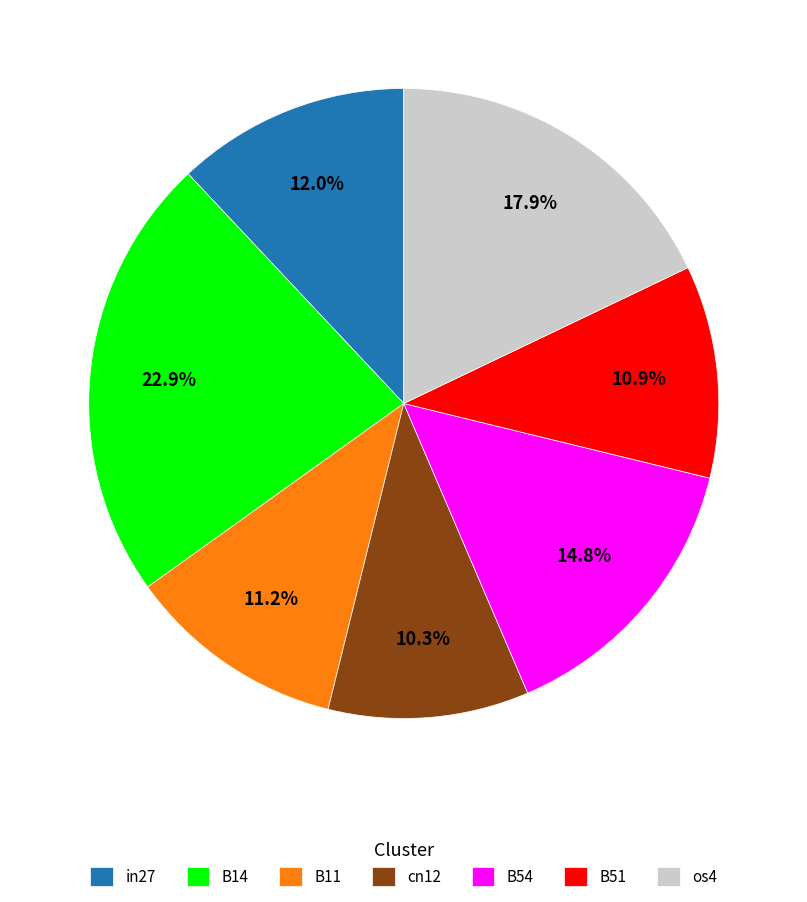

The B14 slice represents 23% of the pie. True or false?

True